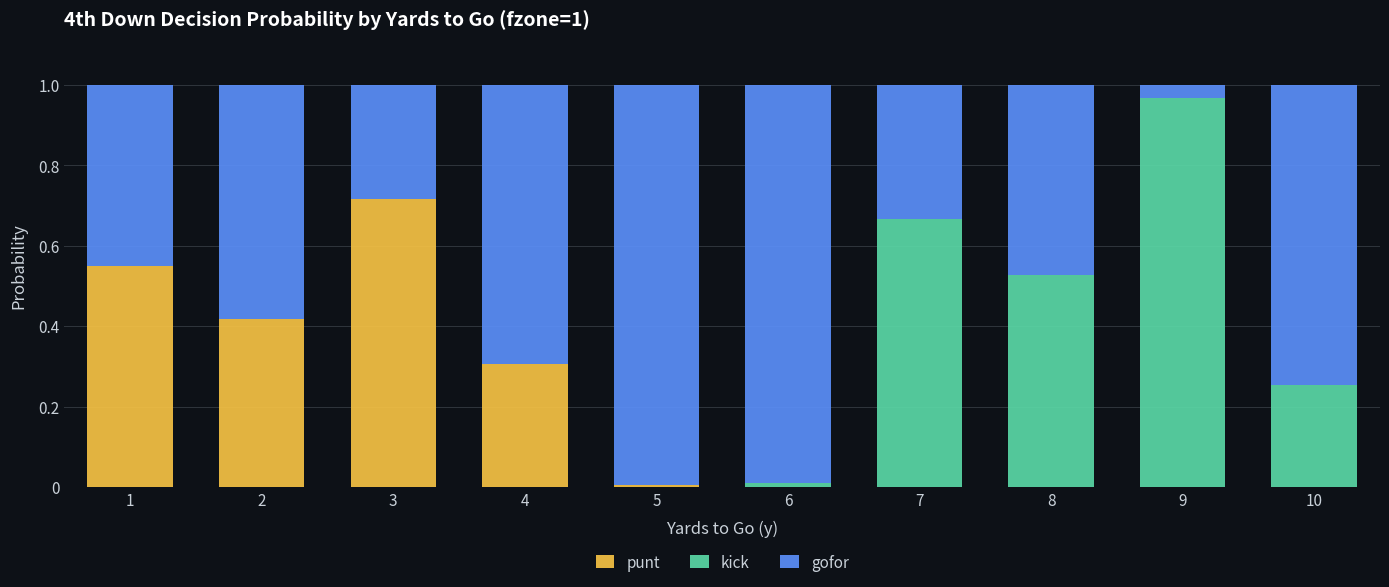

Are the bars horizontal?

No